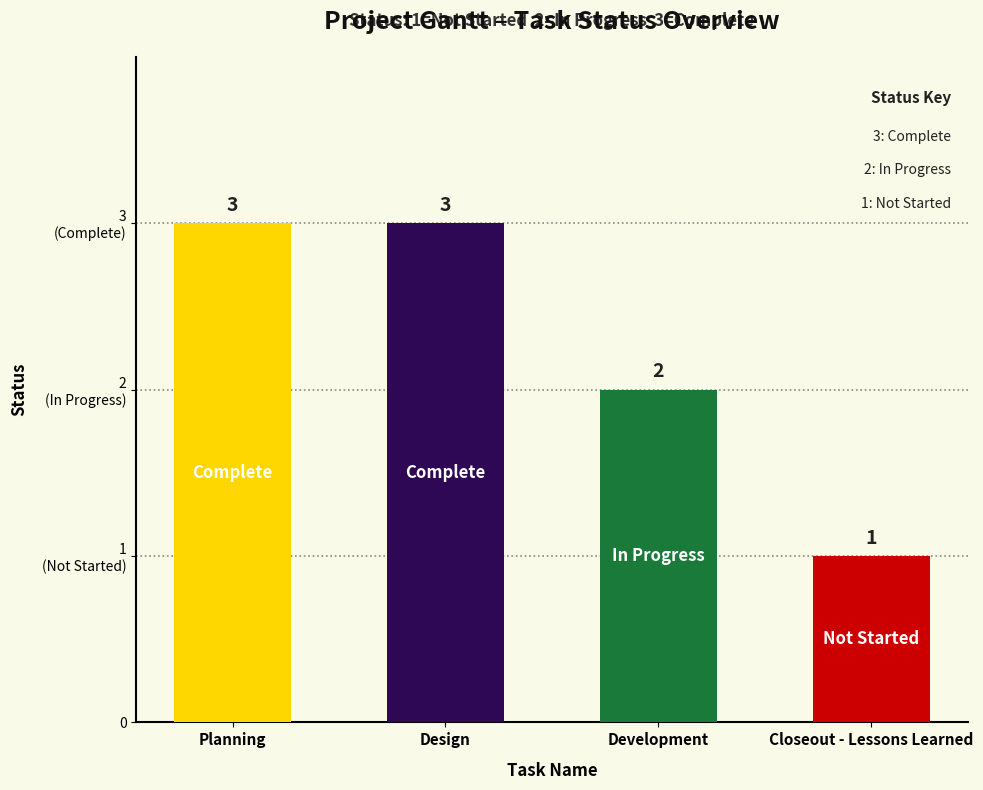

Does the chart contain stacked bars?

No